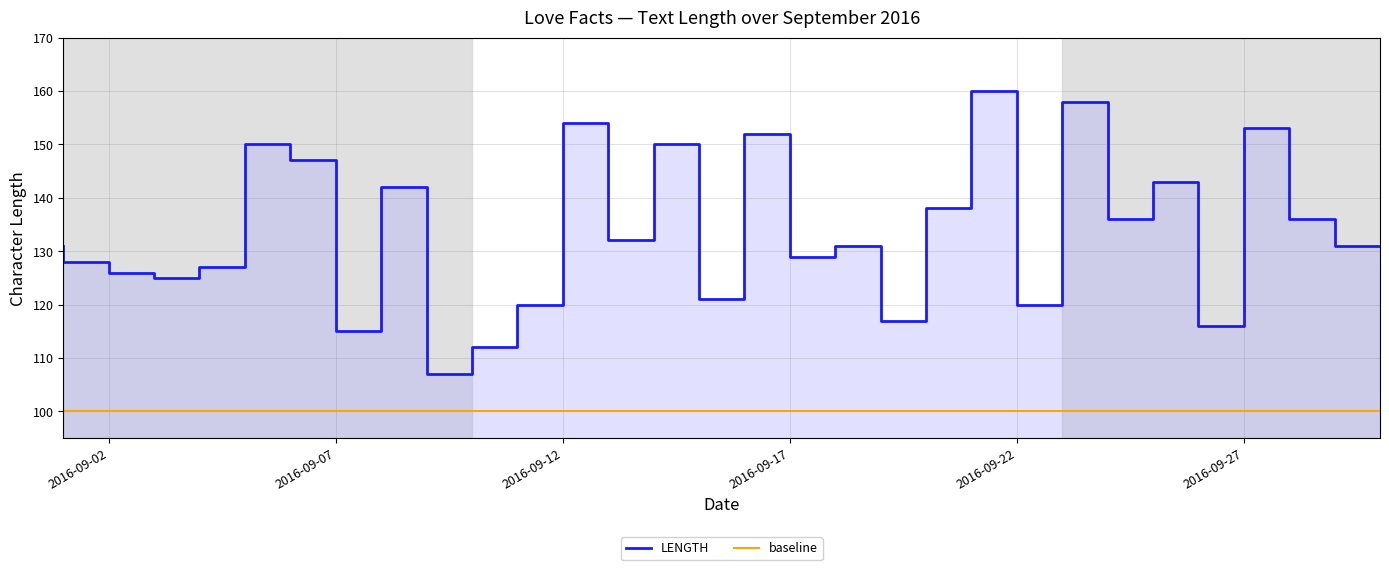

How many interior local peaks (higher than both neighbors) does the data have?

10